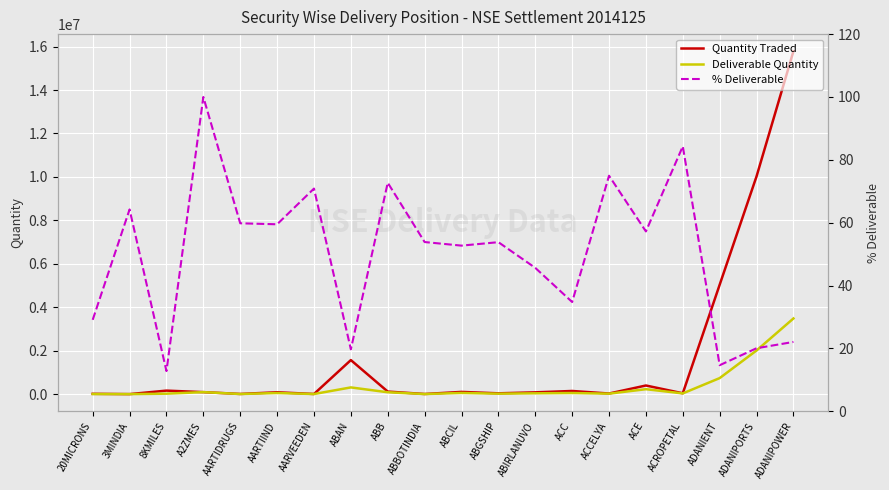

The value of Quantity Traded at ABB is 117215.0. True or false?

True